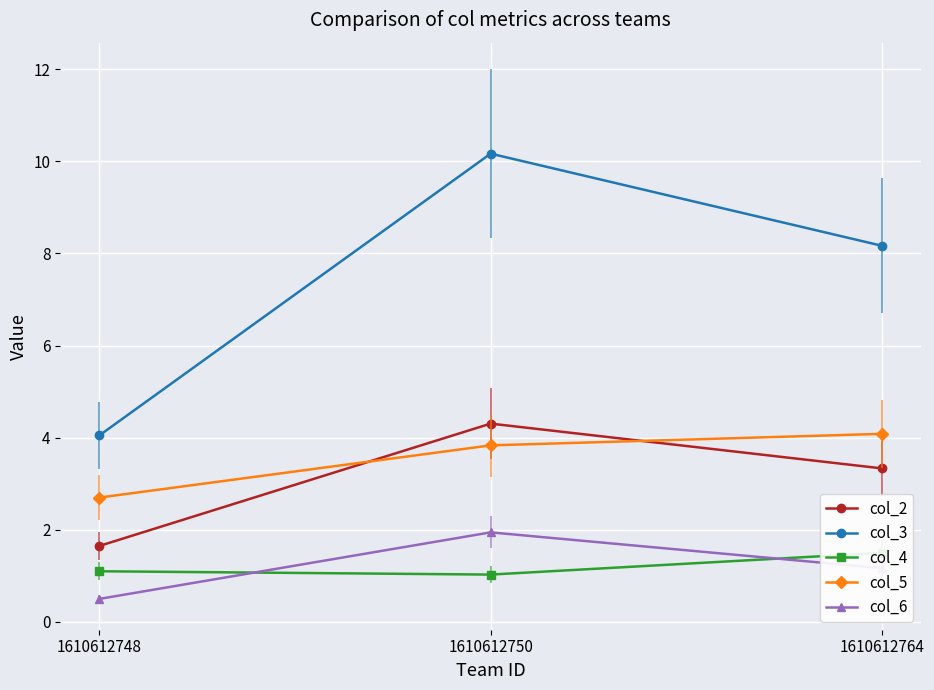

Where does the col_3 series first go above 8?

1610612750